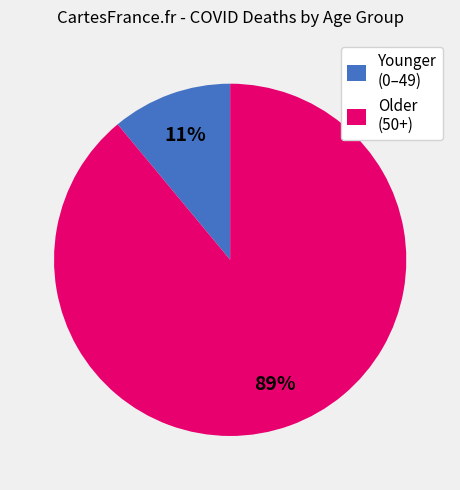

To the nearest percent, what is the average slice percentage?

50%